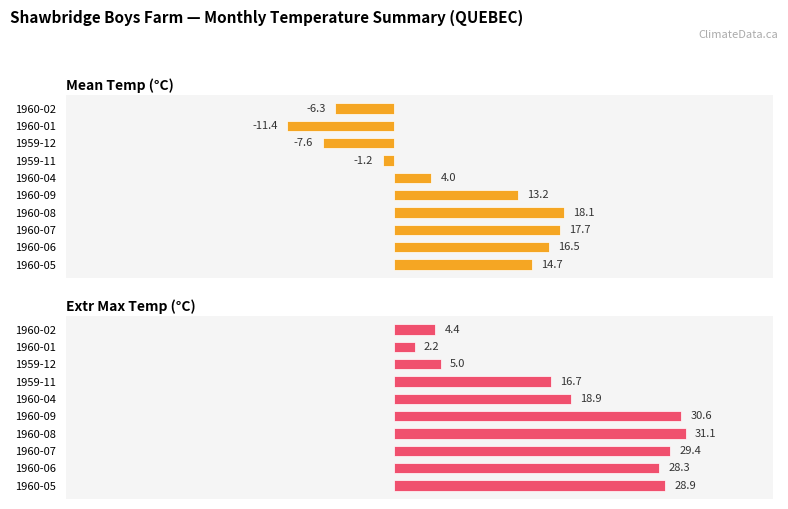

How many values in the Mean Temp (°C) series exceed 13?

5